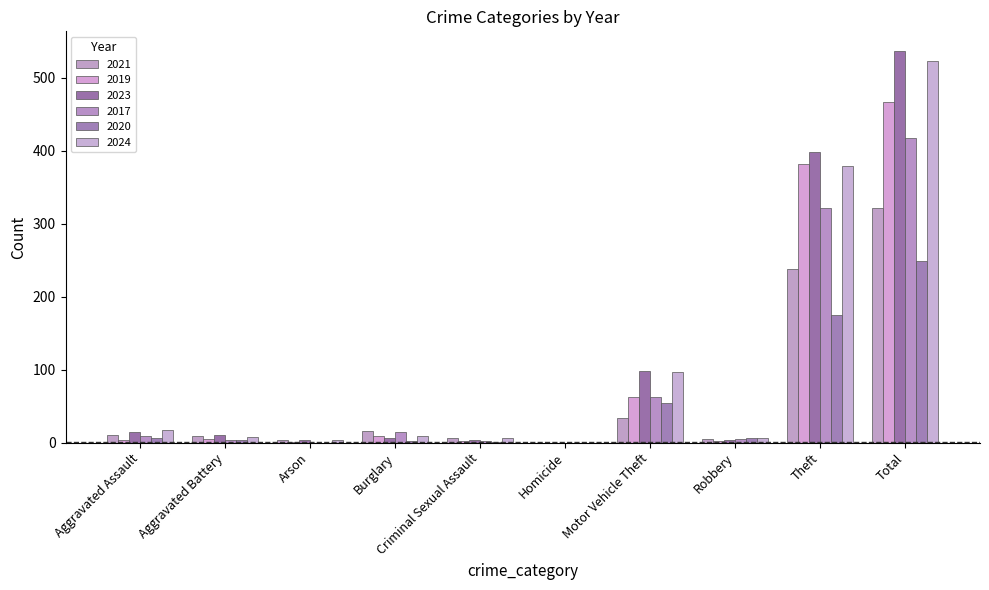

What is the greatest value displayed?

537